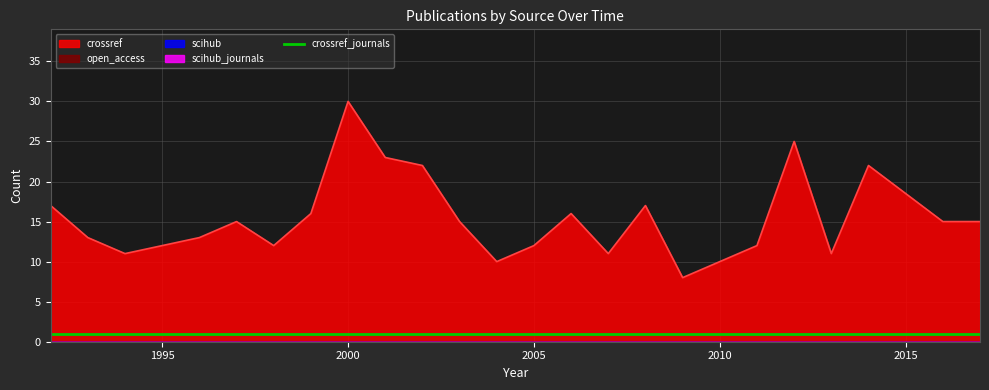

Reading left to right, what are all the values shown in this chart?

crossref: 17	13	11	12	13	15	12	16	30	23	22	15	10	12	16	11	17	8	10	12	25	11	22	15	15
open_access: 0	0	0	0	0	0	0	0	0	0	0	0	0	0	0	0	0	0	0	0	0	0	0	0	0
scihub: 0	0	0	0	0	0	0	0	0	0	0	0	0	0	0	0	0	0	0	0	0	0	0	0	0
scihub_journals: 0	0	0	0	0	0	0	0	0	0	0	0	0	0	0	0	0	0	0	0	0	0	0	0	0
crossref_journals: 1	1	1	1	1	1	1	1	1	1	1	1	1	1	1	1	1	1	1	1	1	1	1	1	1